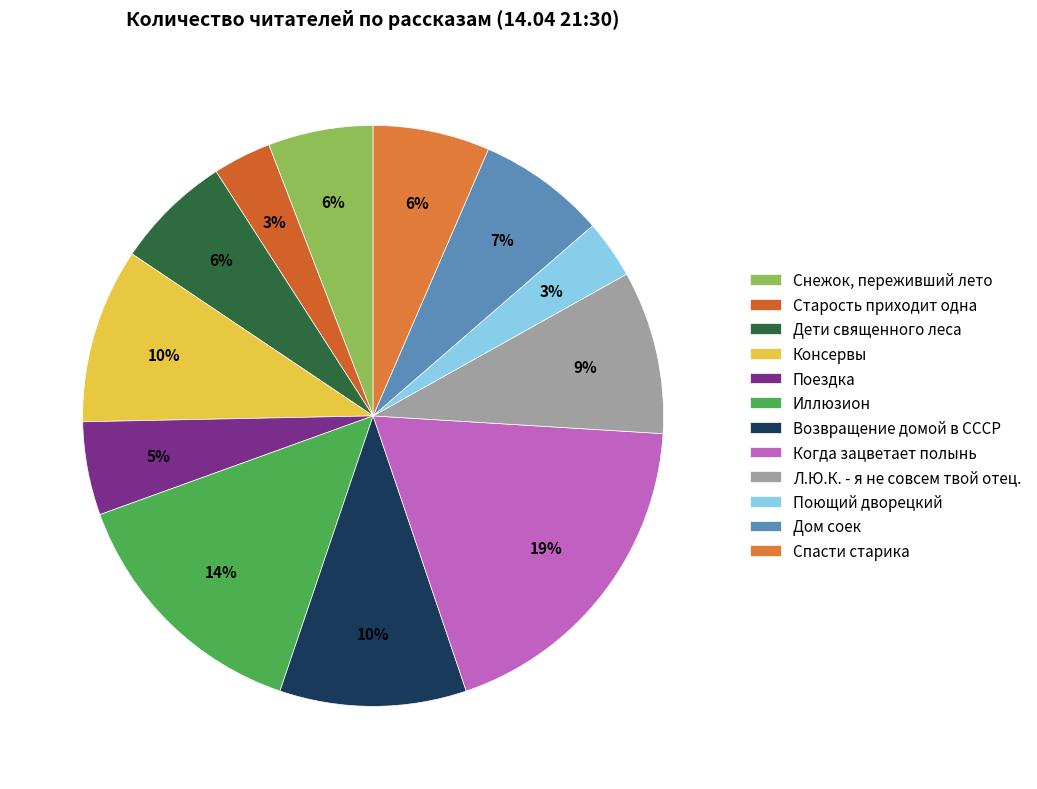

Which has a higher value, Л.Ю.К. - я не совсем твой отец. or Старость приходит одна?

Л.Ю.К. - я не совсем твой отец.